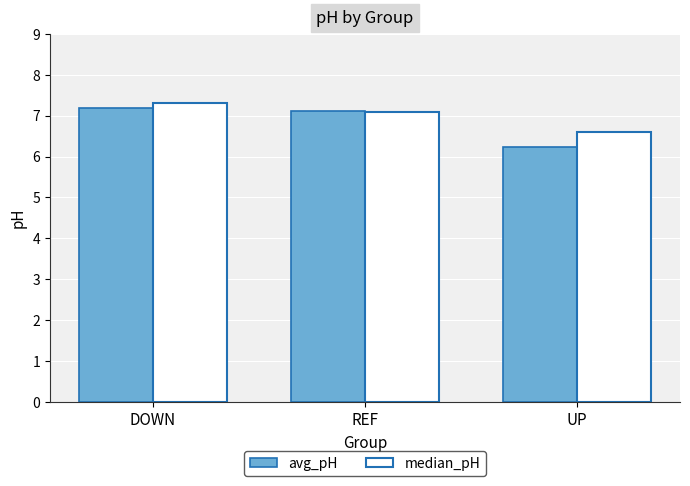

What position from the right is REF?

2